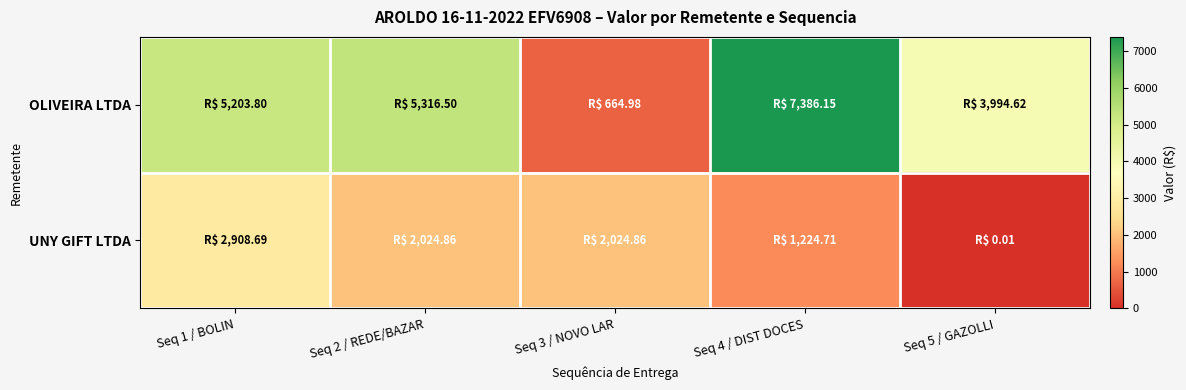

List the series in order of their overall mean, highest first.

OLIVEIRA LTDA, UNY GIFT LTDA